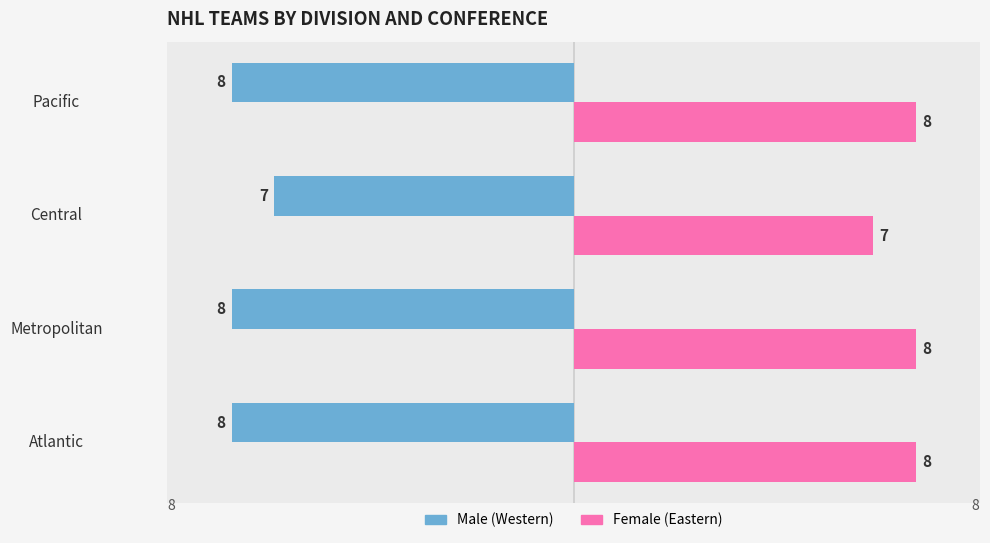

What is the difference between the highest and lowest values at Metropolitan?

16